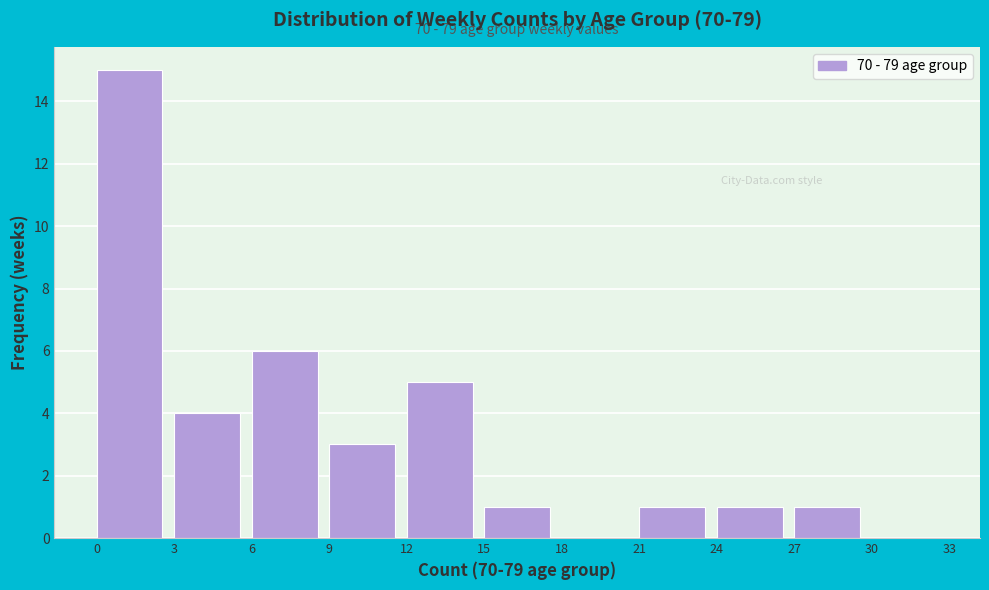

Over which range of the x-axis is the bar tallest?

0 to 3